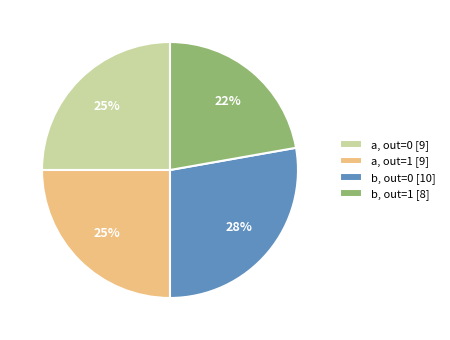

To the nearest percent, what is the average slice percentage?

25%